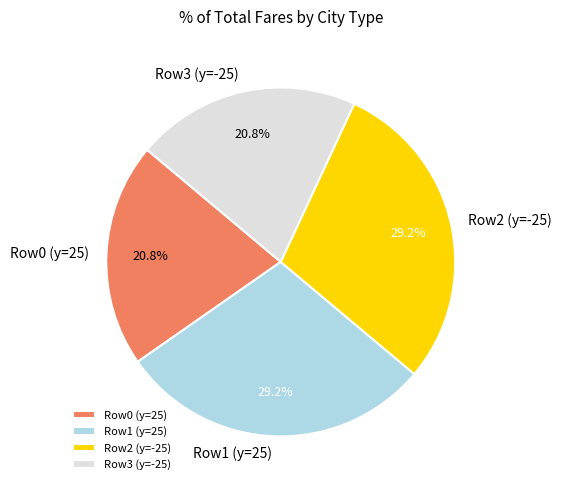

Do Row3 (y=-25) and Row0 (y=25) together represent more than half of the pie?

No